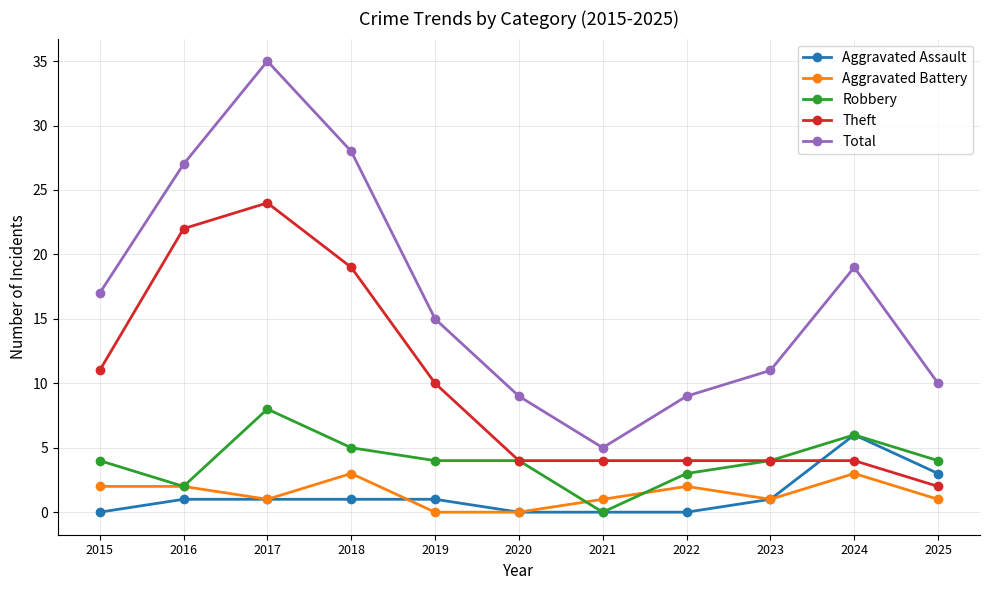

Reading left to right, transcribe all the data shown in this chart.

Aggravated Assault: 2015=0	2016=1	2017=1	2018=1	2019=1	2020=0	2021=0	2022=0	2023=1	2024=6	2025=3
Aggravated Battery: 2015=2	2016=2	2017=1	2018=3	2019=0	2020=0	2021=1	2022=2	2023=1	2024=3	2025=1
Robbery: 2015=4	2016=2	2017=8	2018=5	2019=4	2020=4	2021=0	2022=3	2023=4	2024=6	2025=4
Theft: 2015=11	2016=22	2017=24	2018=19	2019=10	2020=4	2021=4	2022=4	2023=4	2024=4	2025=2
Total: 2015=17	2016=27	2017=35	2018=28	2019=15	2020=9	2021=5	2022=9	2023=11	2024=19	2025=10